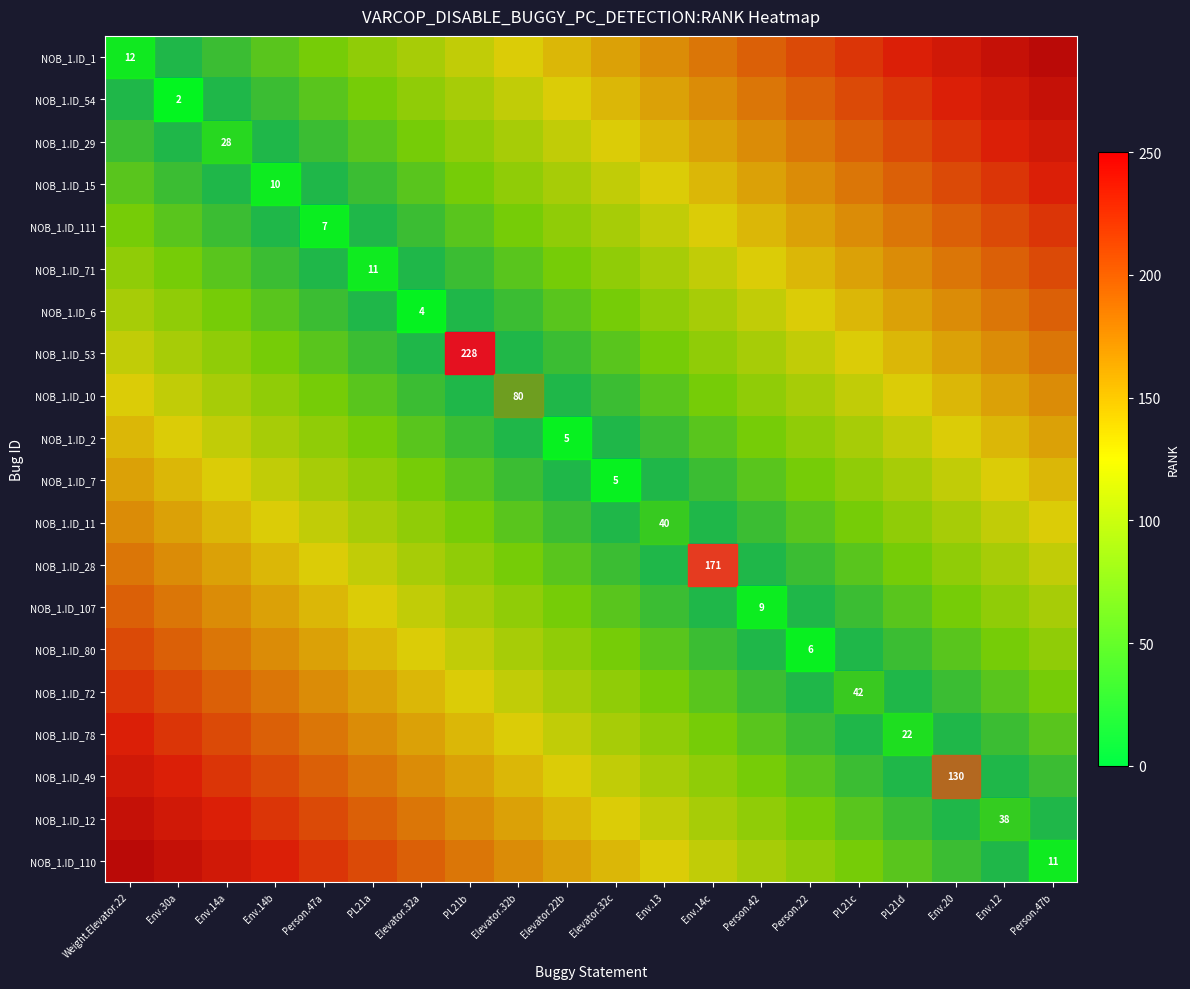

The NOB_1.ID_53 series shows -82 at Person.22. True or false?

False